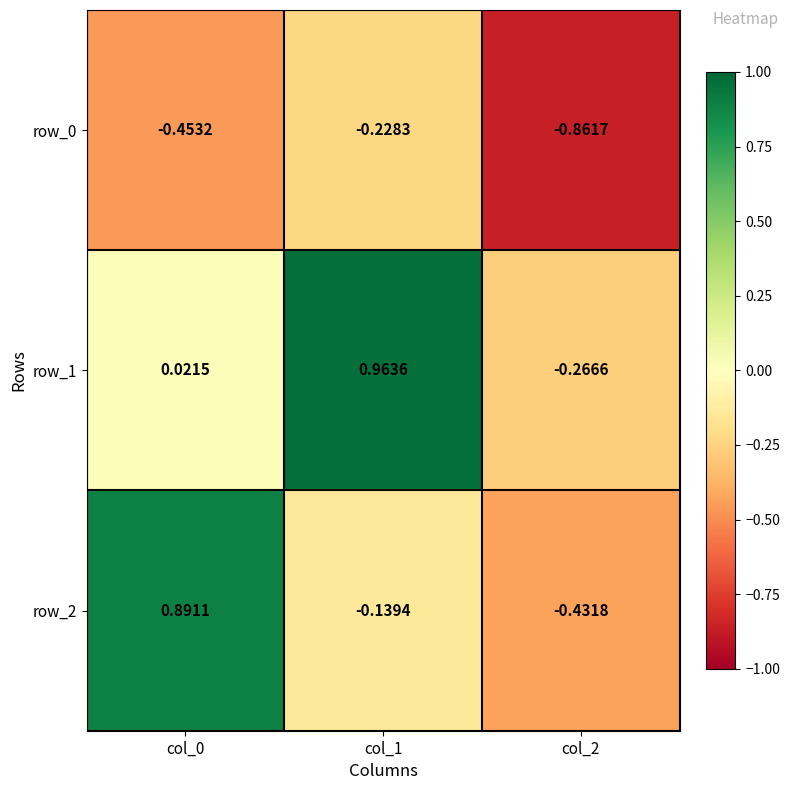

What is the difference between the maximum and minimum values in the row_1 series?

1.2